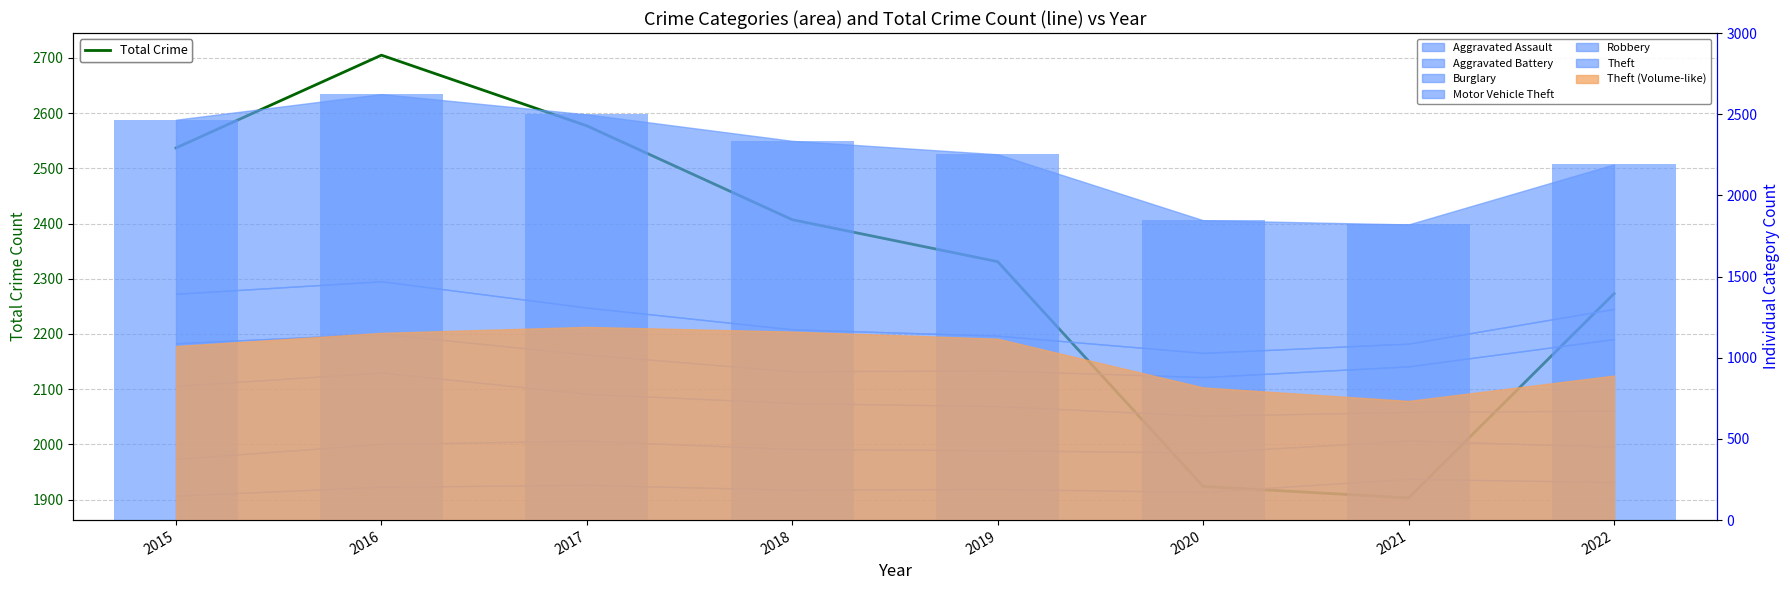

What is the smallest value displayed?

1903